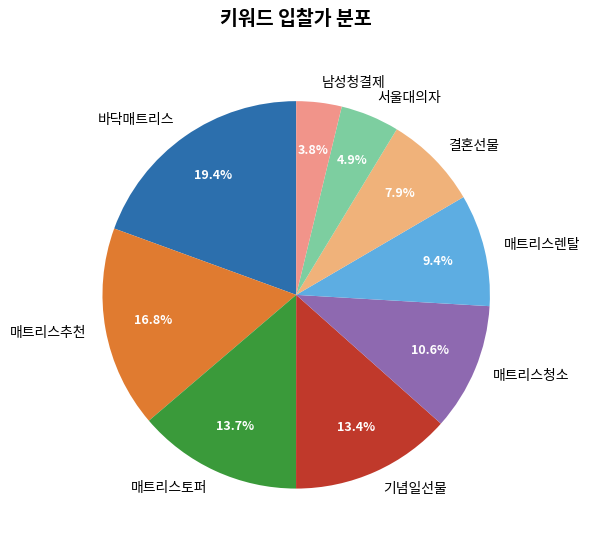

What is the largest slice in the pie chart?

바닥매트리스